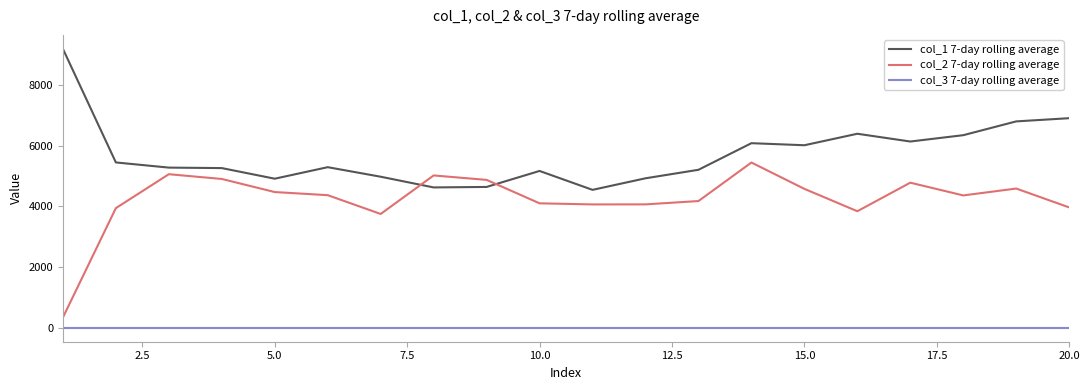

Which series has the largest total across all categories?

col_1 7-day rolling average